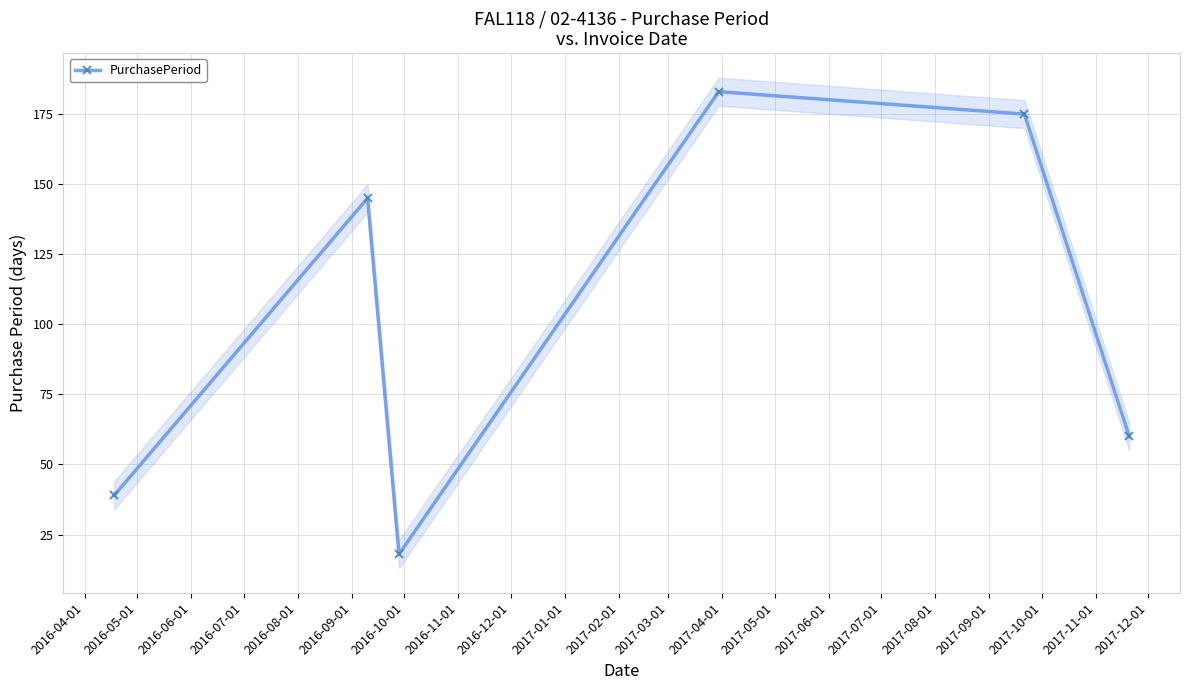

What is the value of the PurchasePeriod point at the 5th from the left?

175